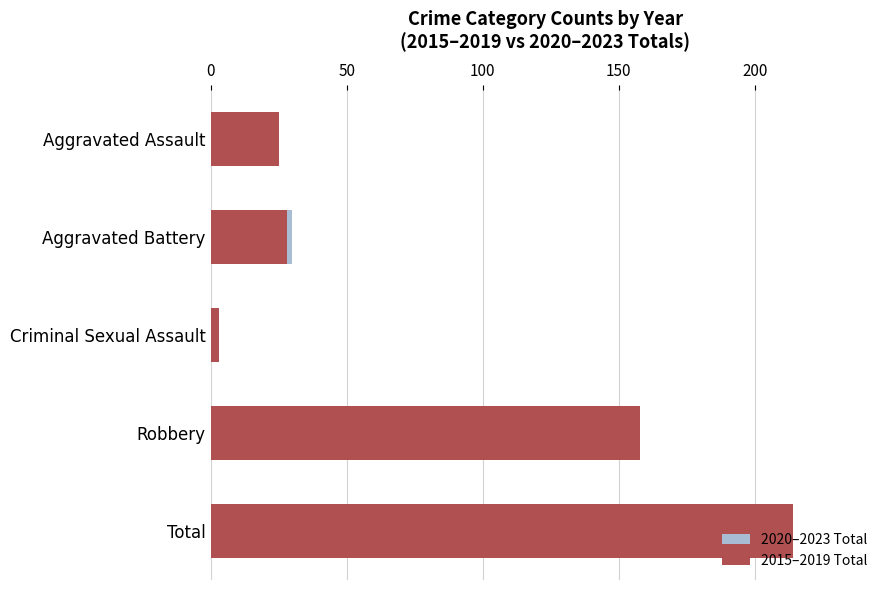

What is the value of the 2015–2019 Total bar at the 3rd from the left?

3